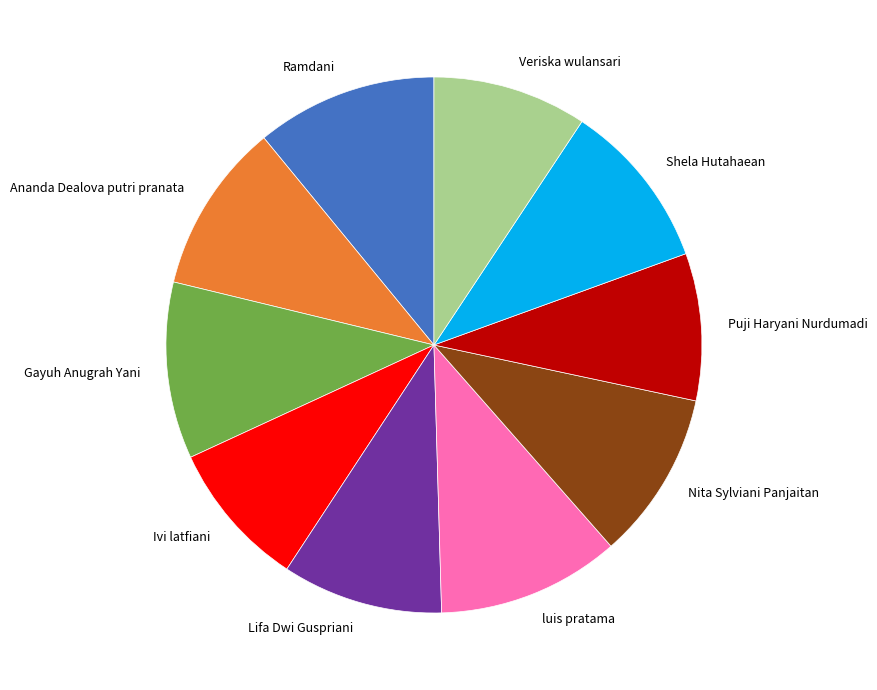

Does Lifa Dwi Guspriani represent more than half of the total?

No